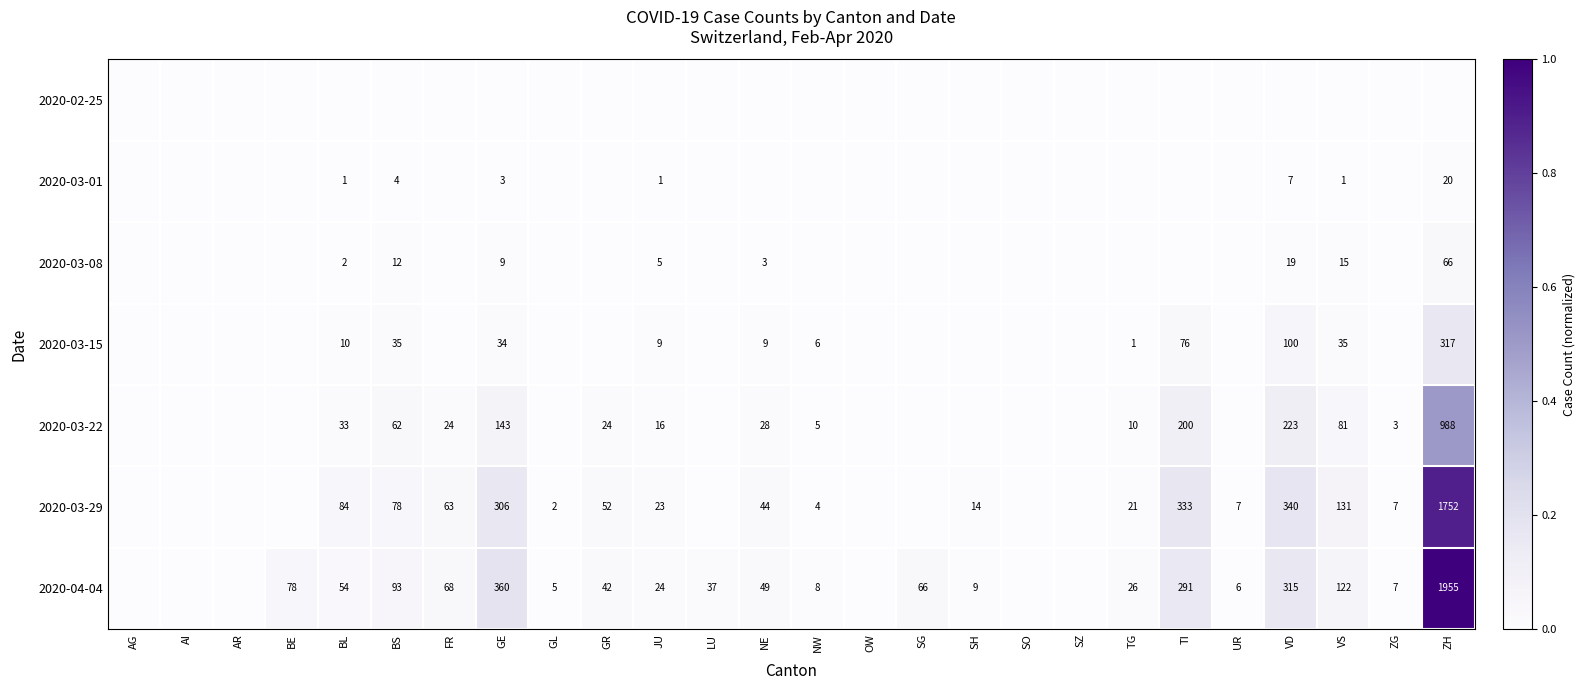

What is the difference between the 2020-04-04 values at VD and NW?

307